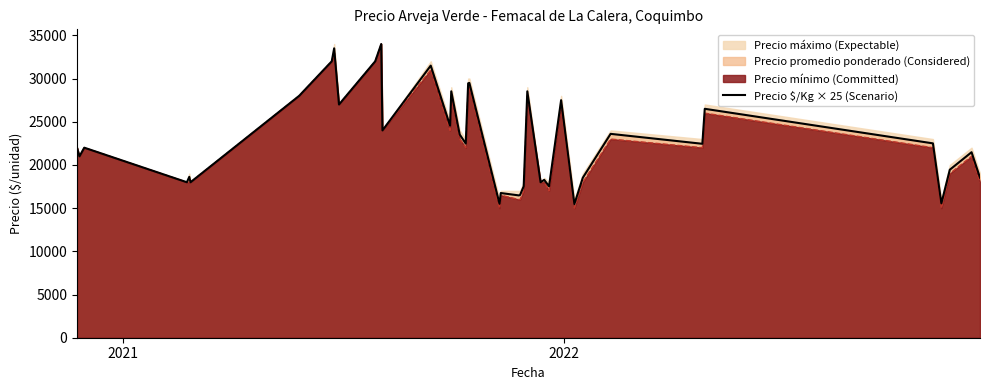

What is the lowest value of the Precio $/Kg × 25 (Scenario) series?

15475